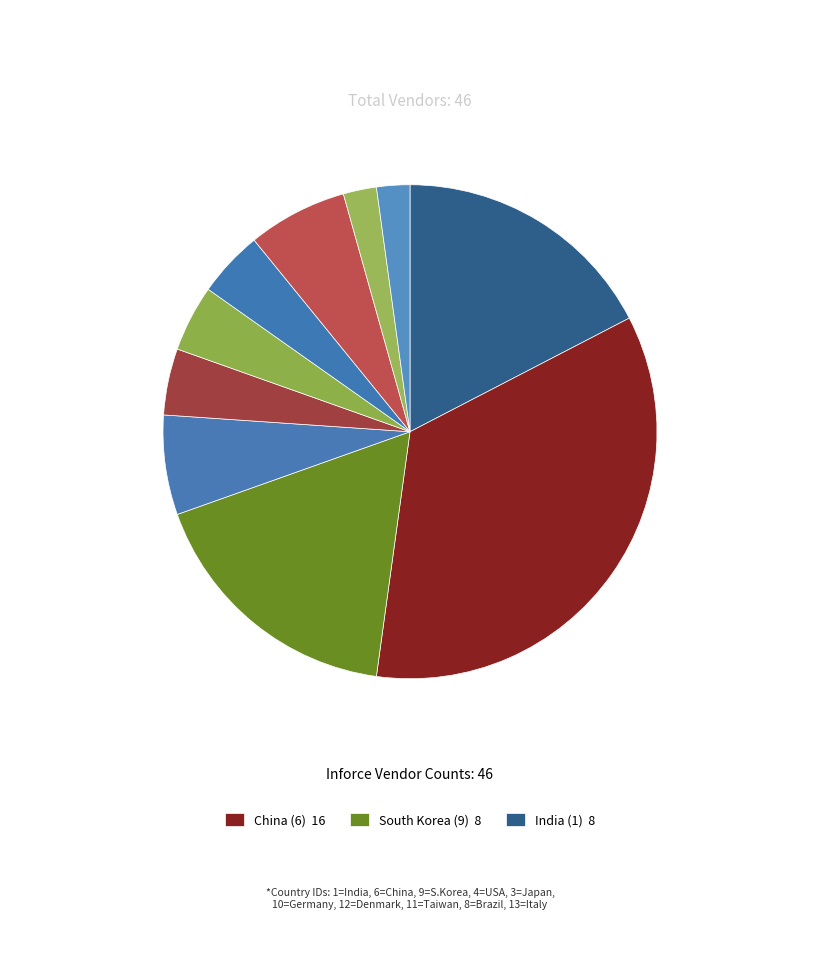

Which slice is the smallest?

Brazil (8)